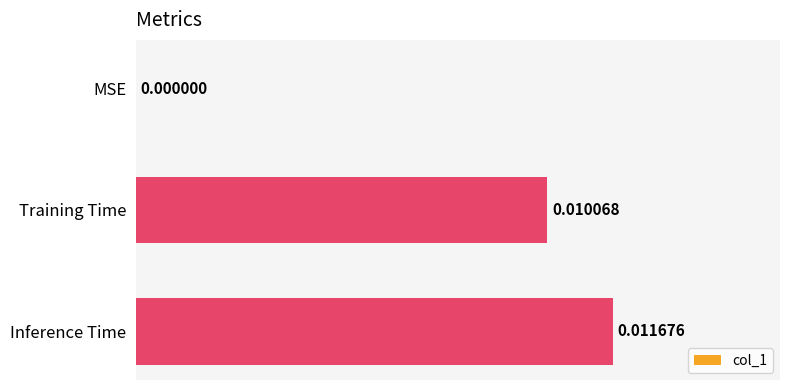

At which category does the chart reach its peak across all series?

Inference Time